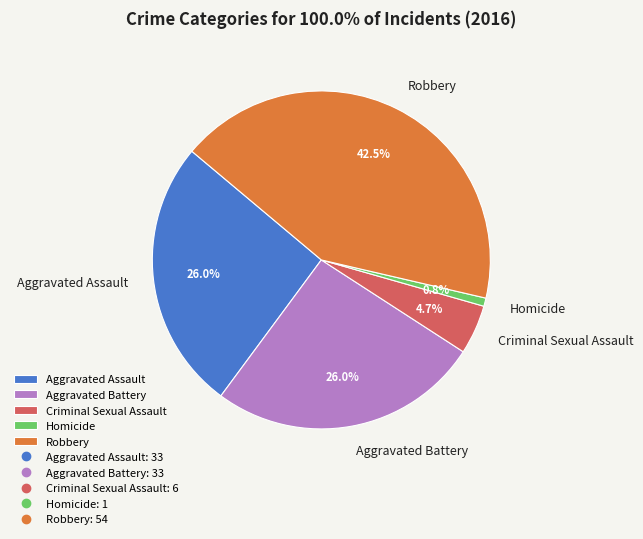

Does Homicide account for over 50% of the chart?

No